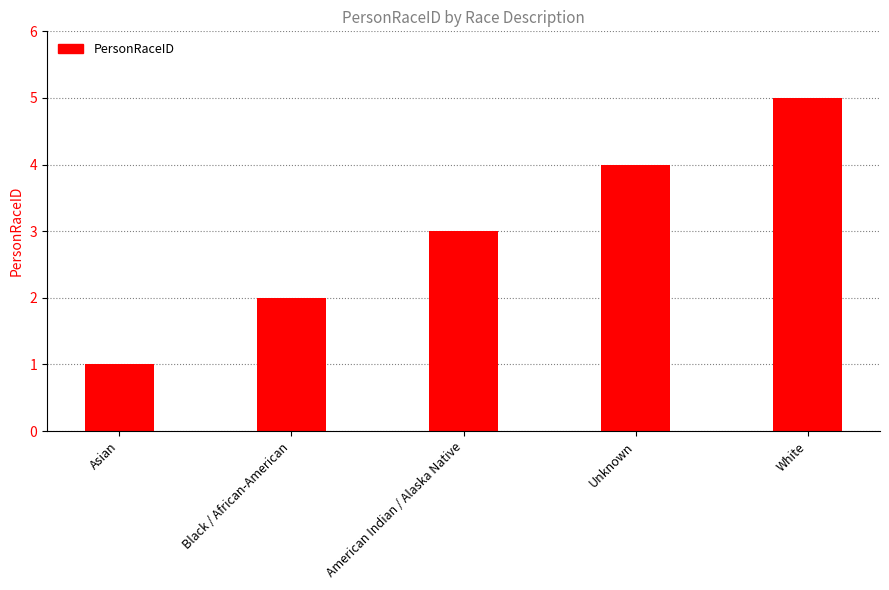

What is the average value?

3